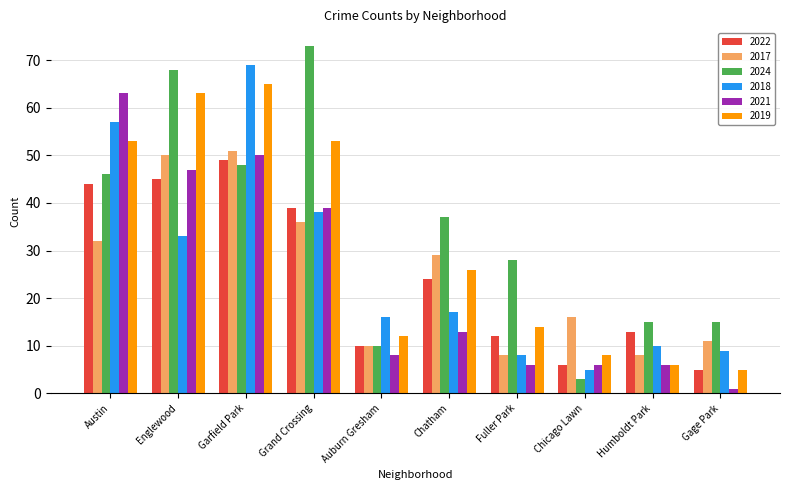

Which series changed the most between Grand Crossing and Auburn Gresham?

2024